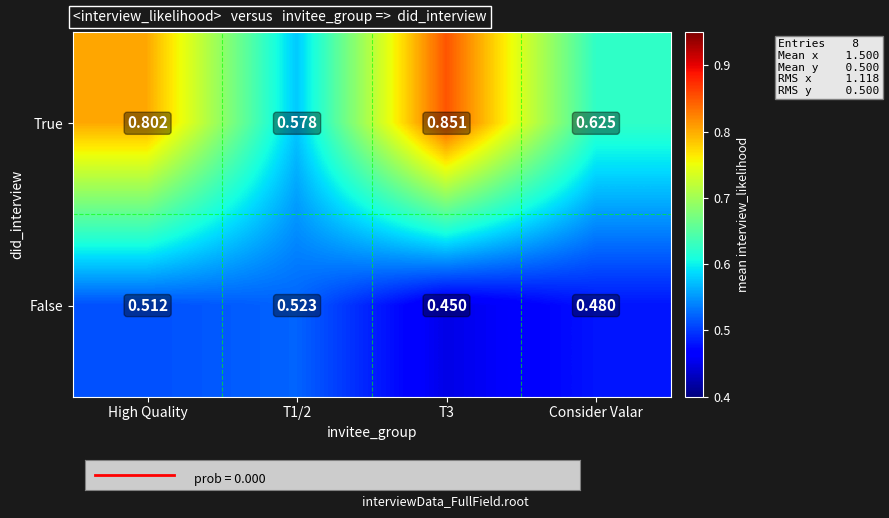

Is the value of True at T1/2 greater than the value of False at T1/2?

Yes